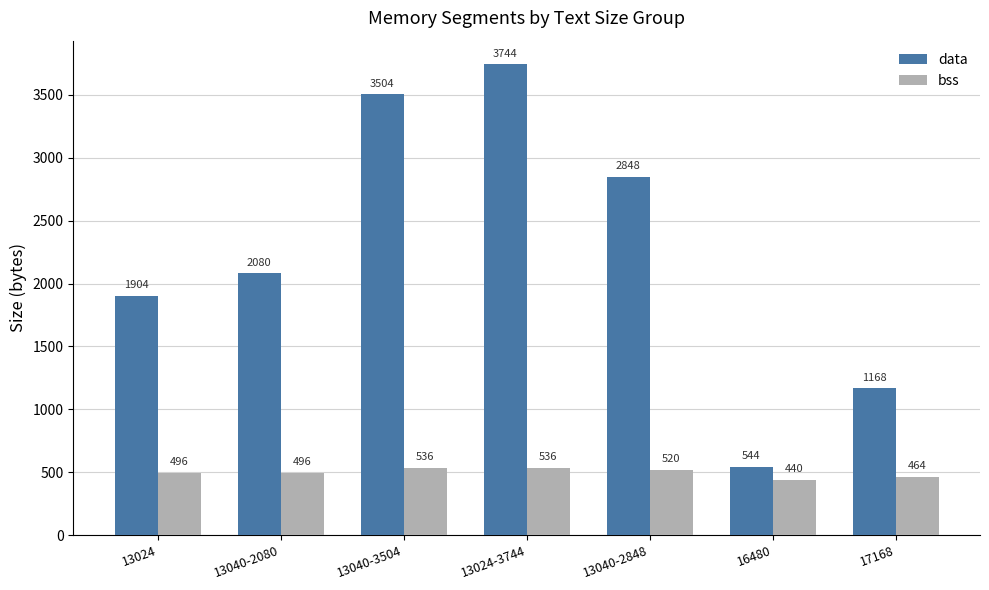

What is the difference between the maximum and second lowest values in the bss series?

72